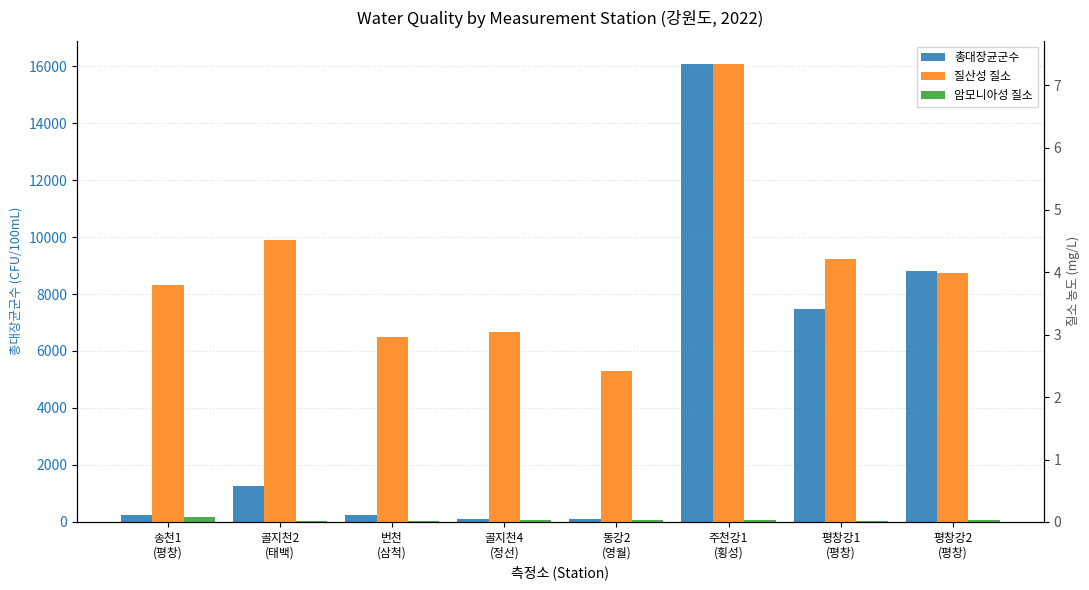

How many bars are there in each group?

3